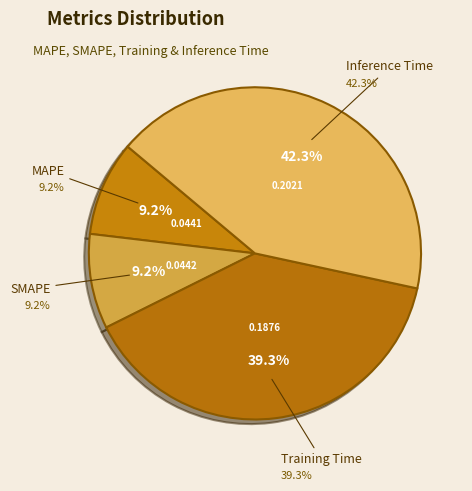

What percentage is the SMAPE slice, to the nearest percent?

9%